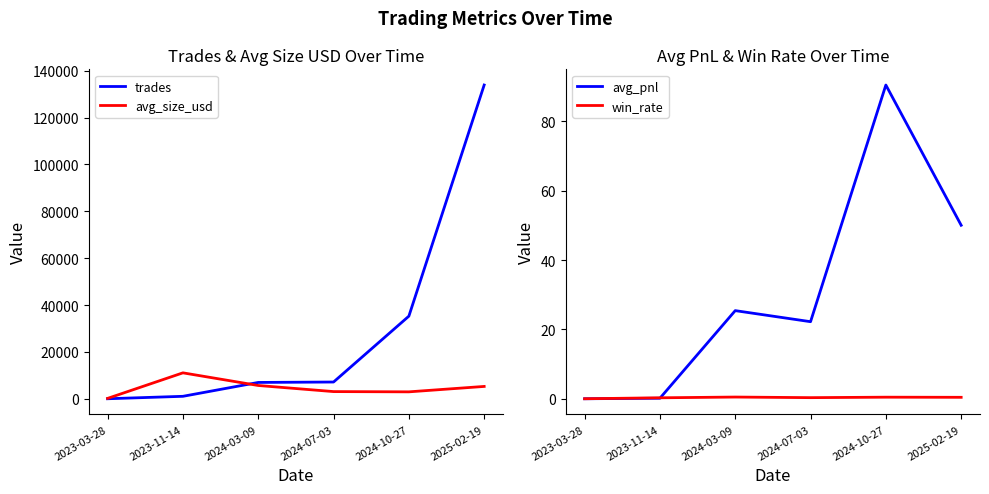

Does the chart display data point markers on the line(s)?

No